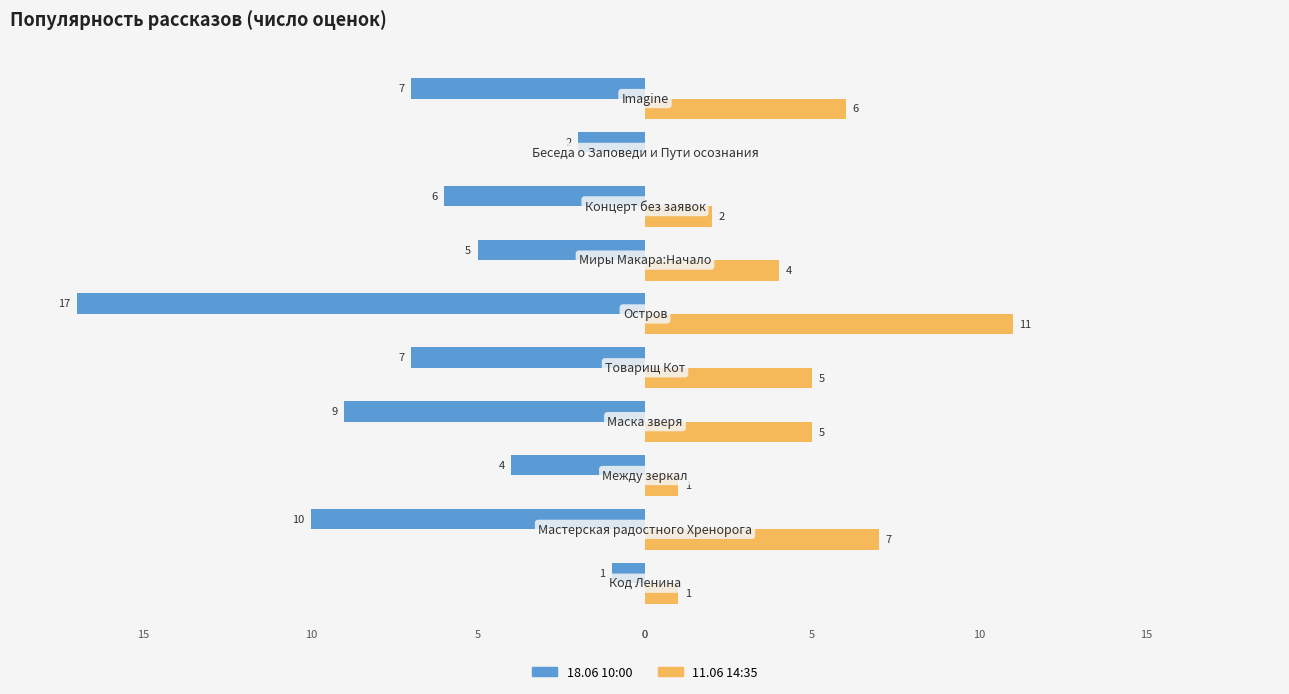

What is the maximum value shown in the chart?

11